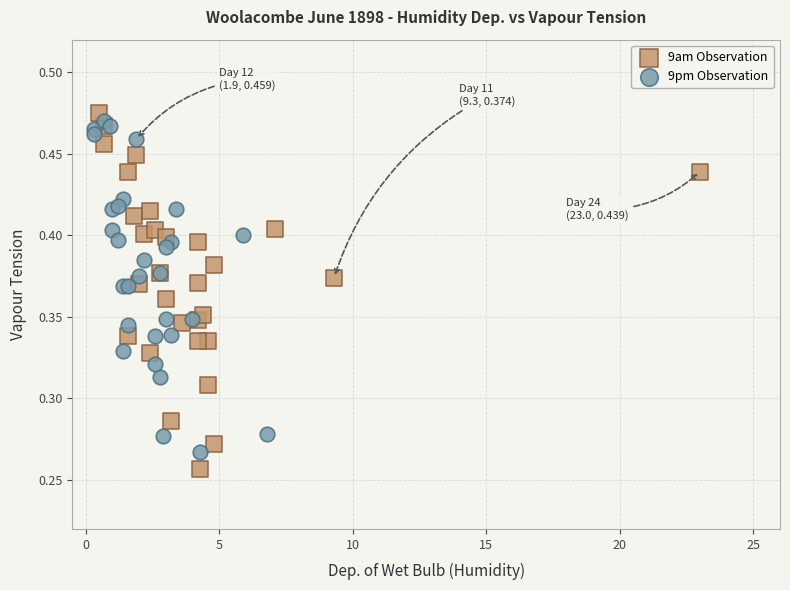

Which series has the widest spread of Y values?

9am Observation